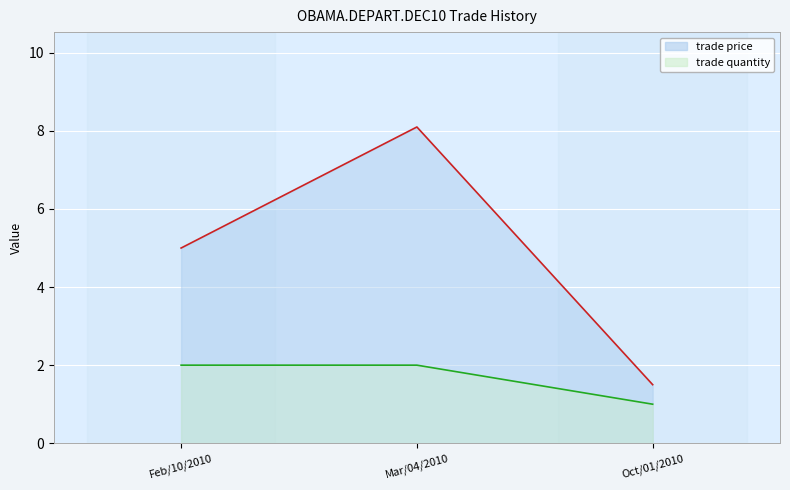

The trade quantity series shows 2.0 at Mar/04/2010. True or false?

True